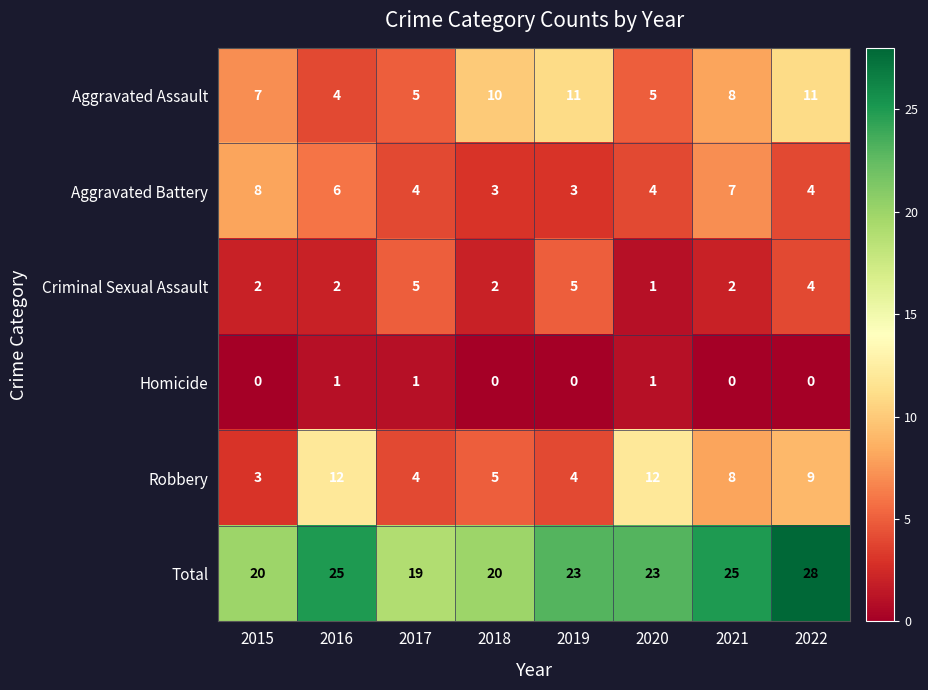

At which label does Aggravated Battery first exceed 4?

2015